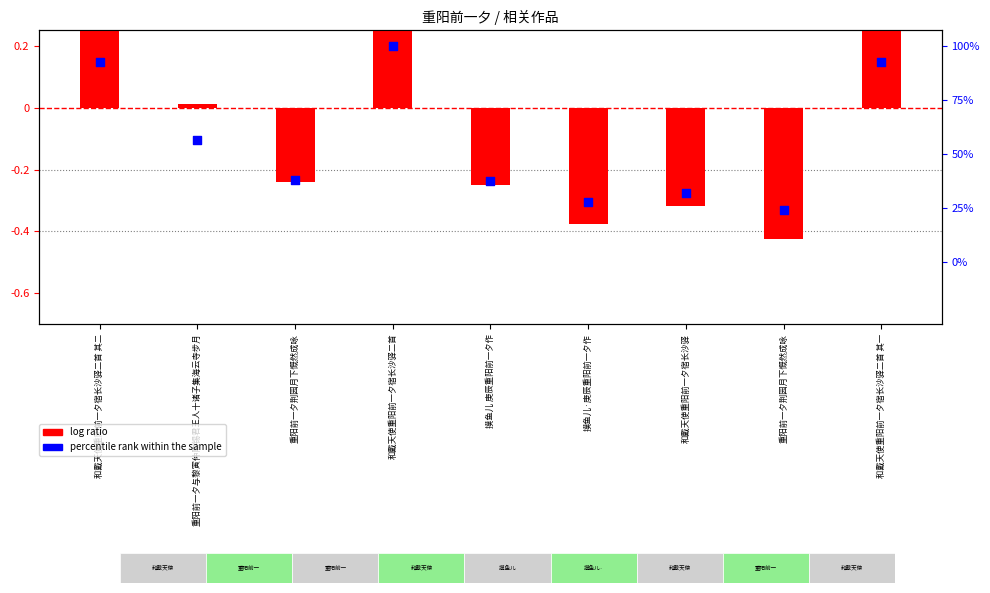

What are all the series names shown in the legend?

log ratio, percentile rank within the sample